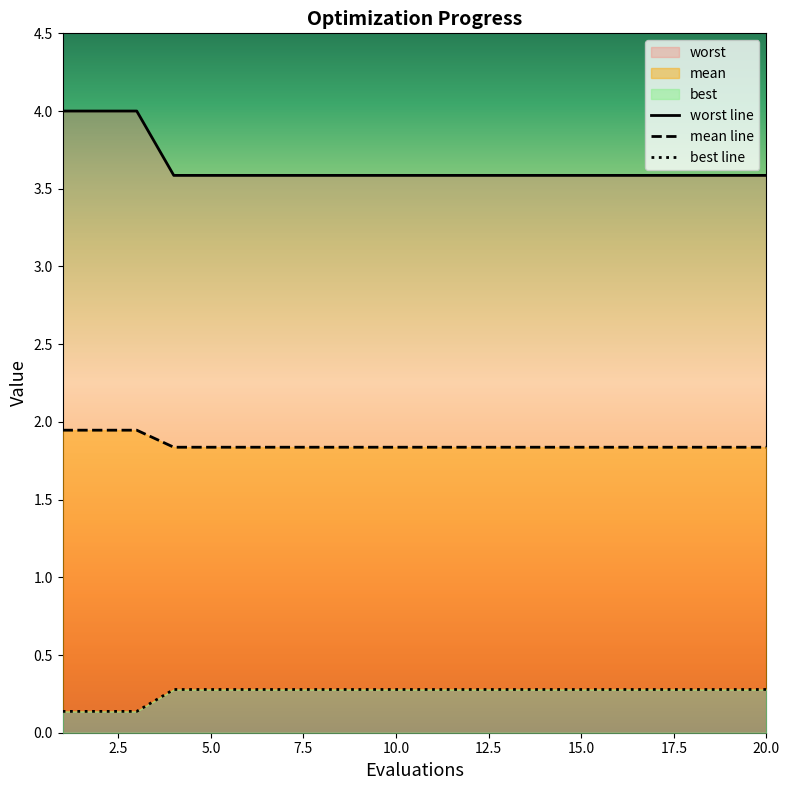

What is the value of the worst point at the 1st from the left?

0.1